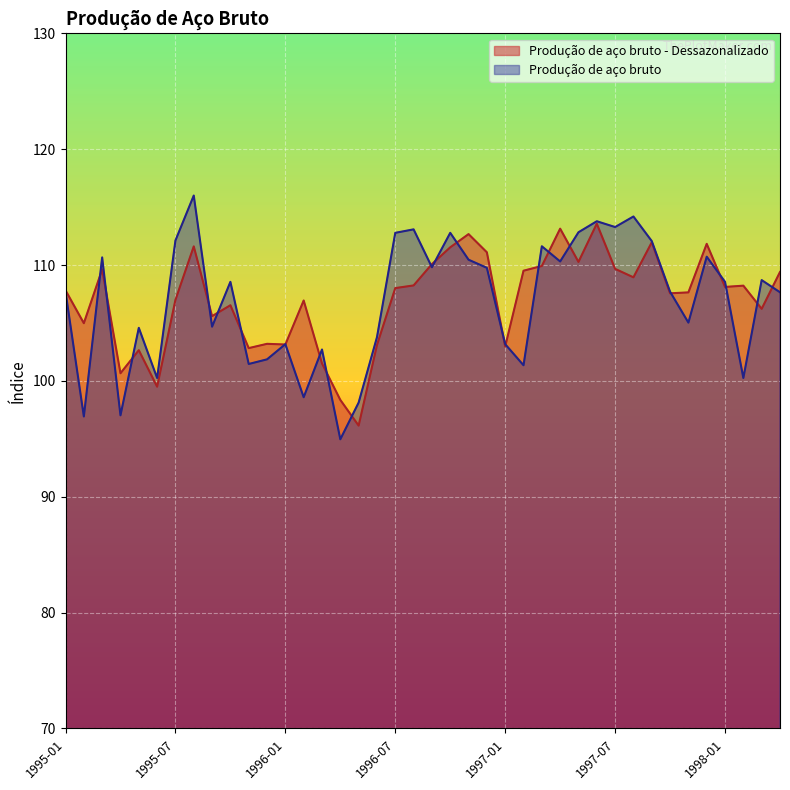

What is the sum of all Produção de aço bruto values?

4273.0